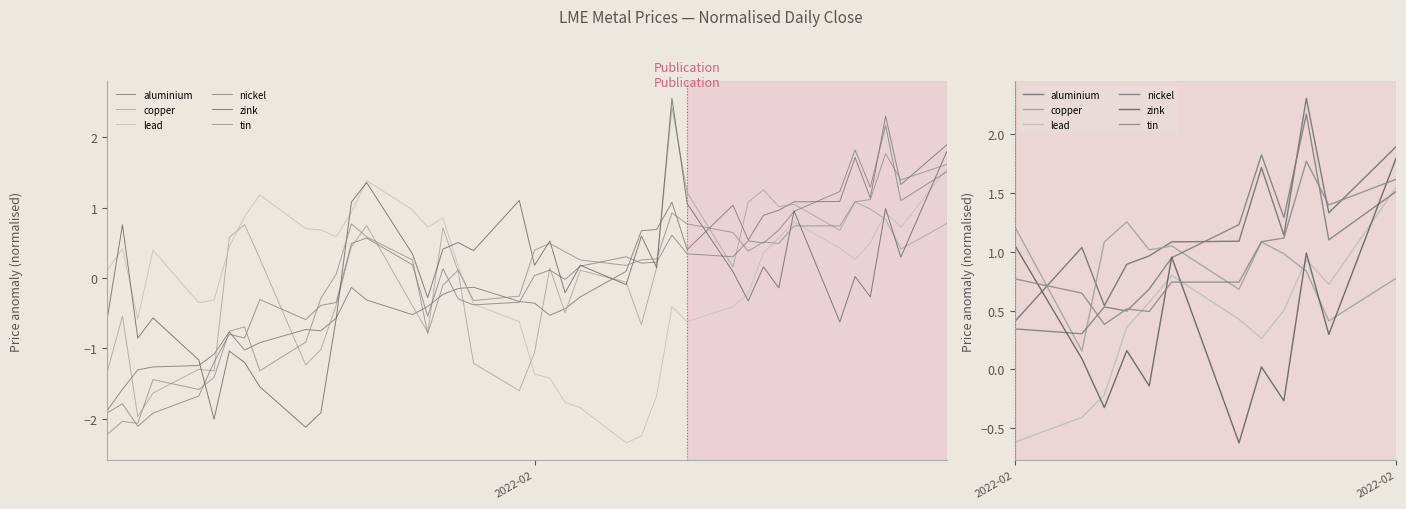

How many interior local valleys does the tin series have?

3